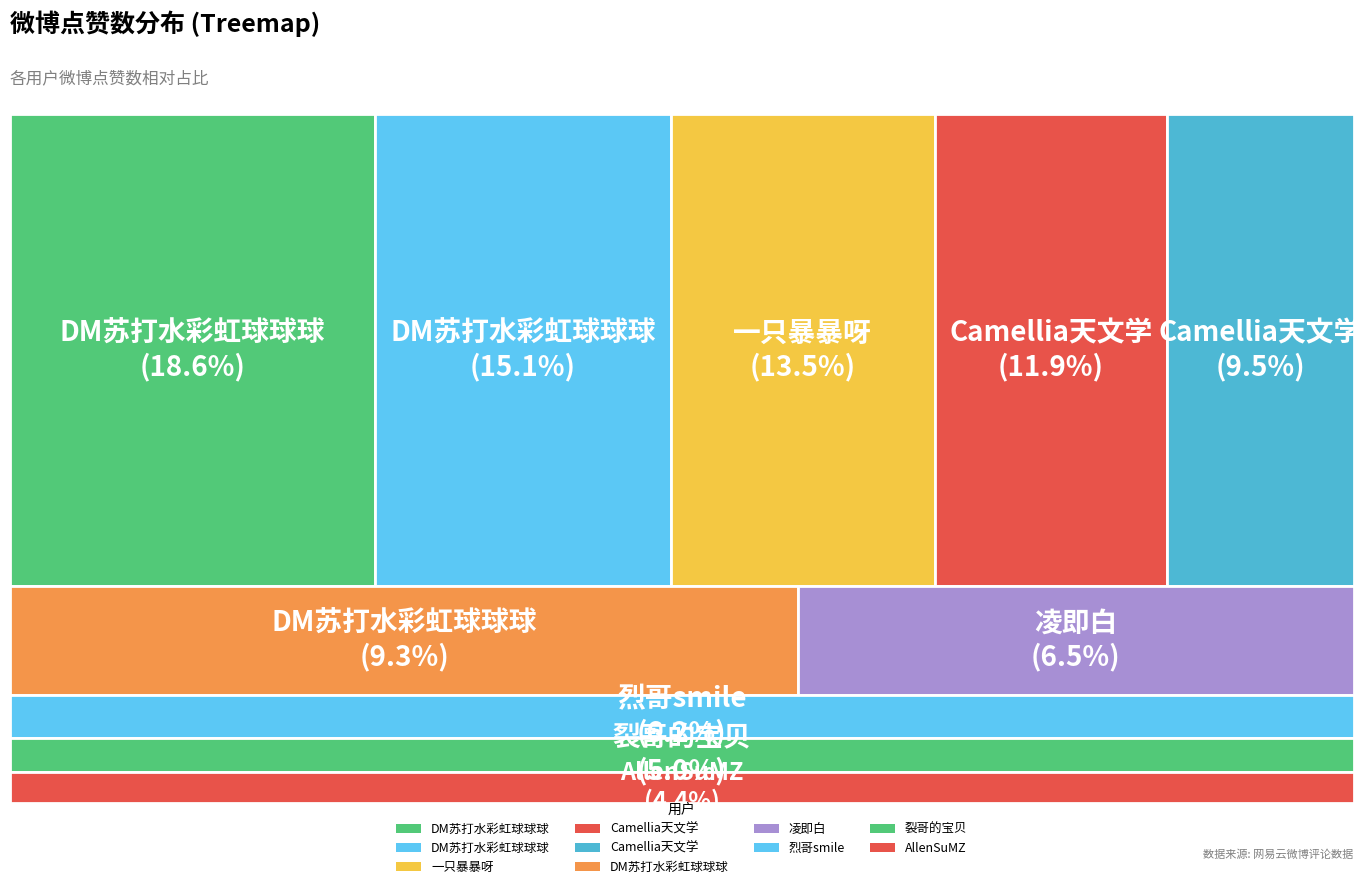

Which slice is the smallest?

AllenSuMZ